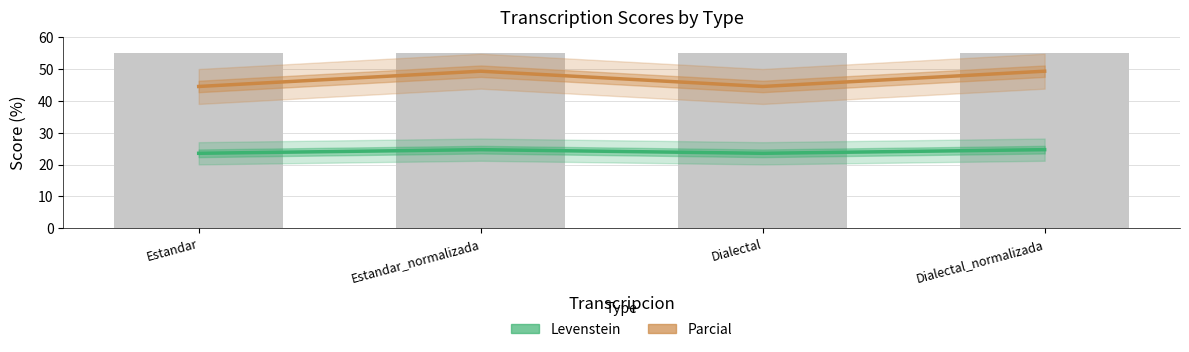

True or false: Levenstein has a value of 23.5 at Dialectal.

True